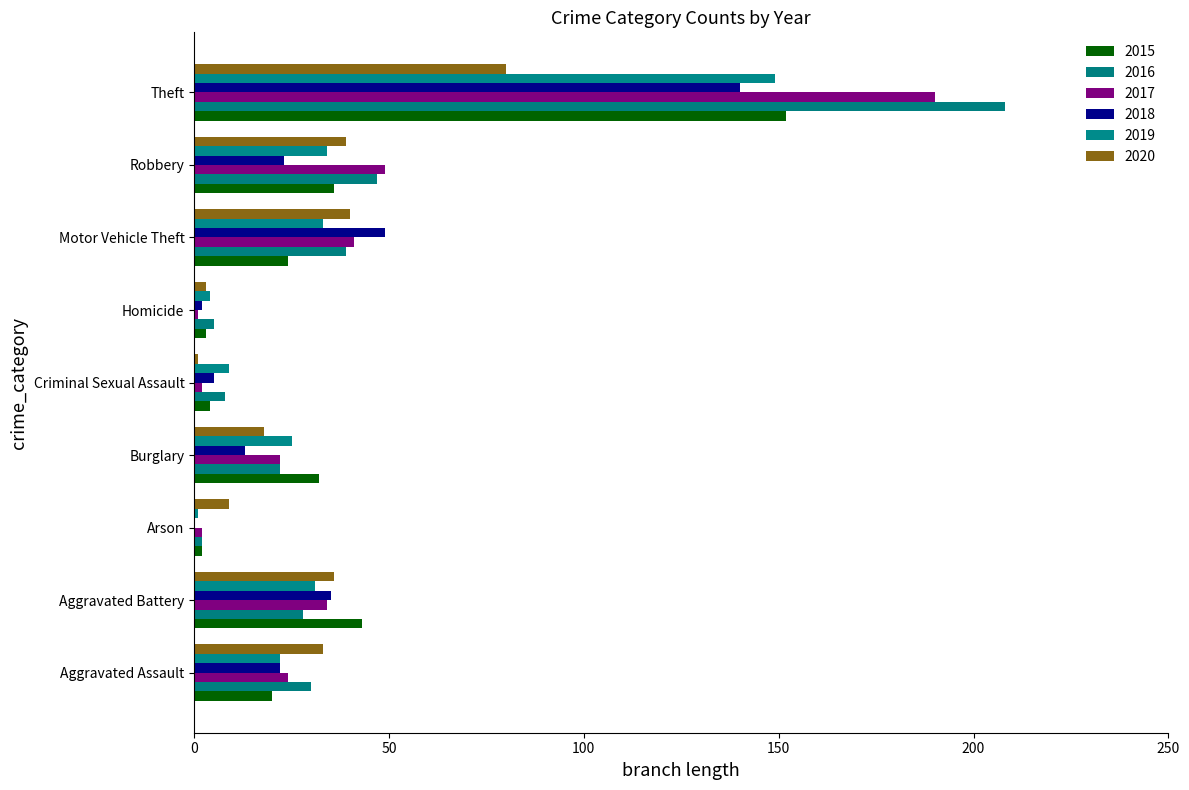

Count the number of data series in this chart.

6